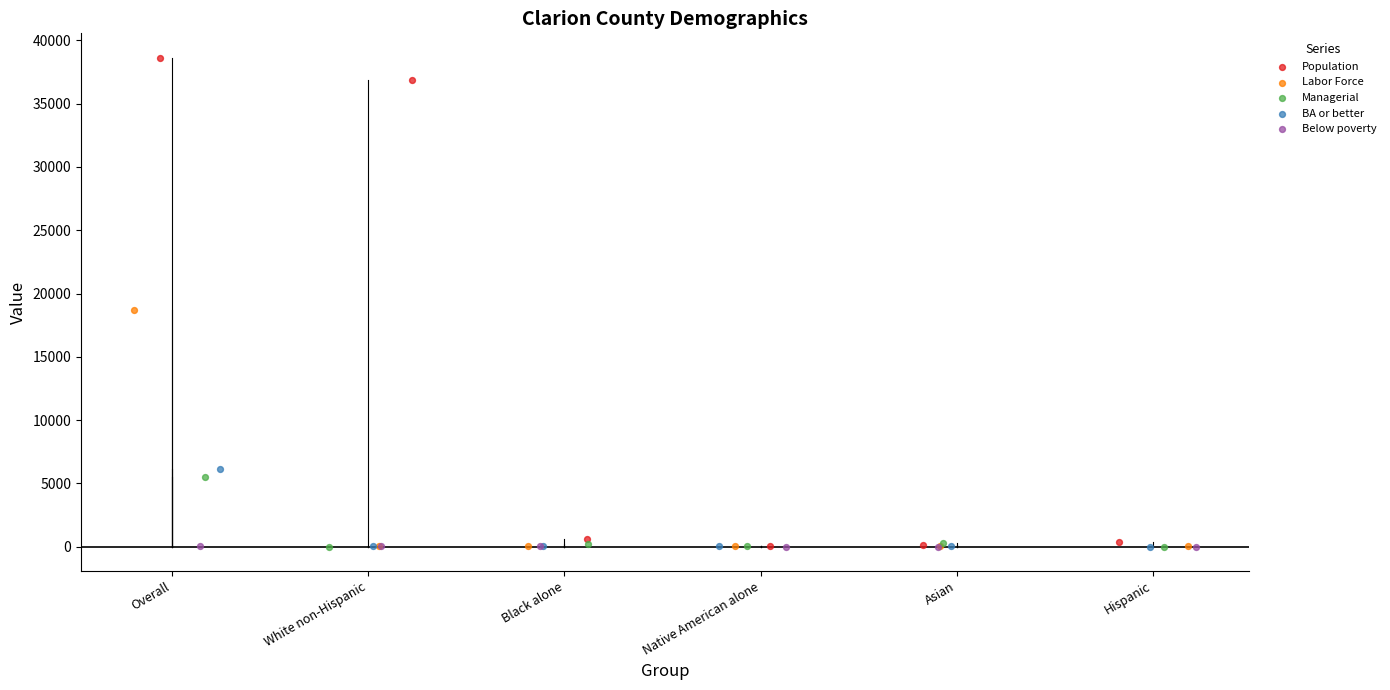

Which series reaches the maximum Y coordinate?

Population